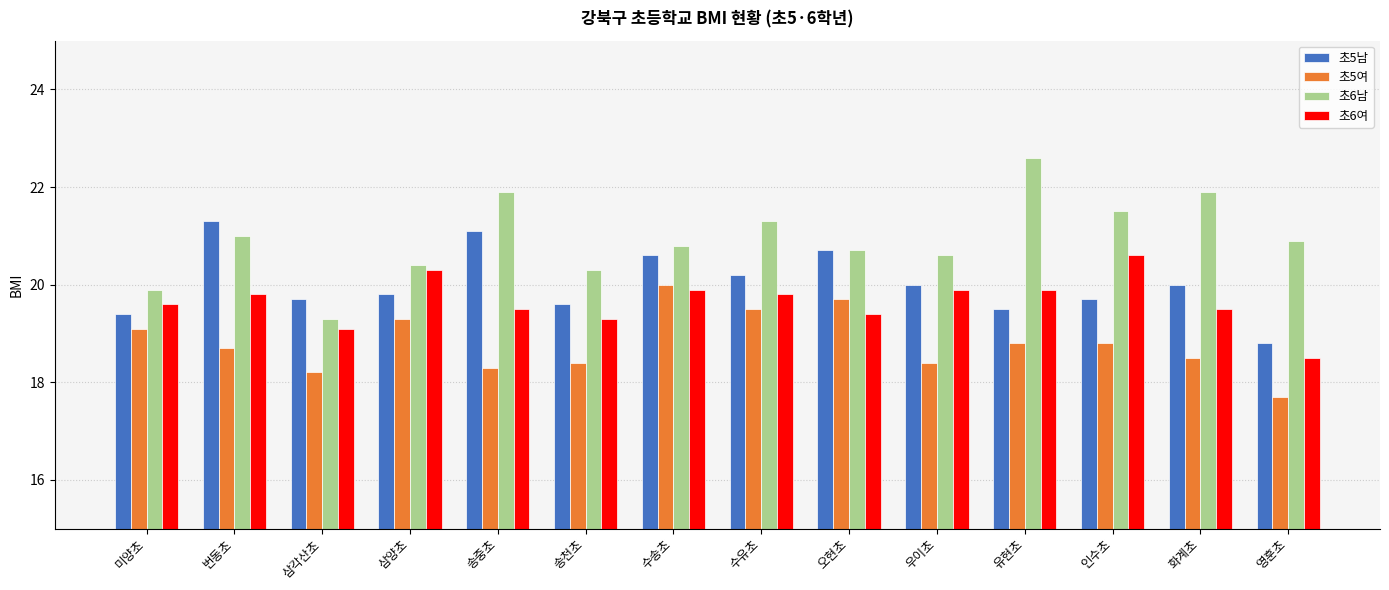

Which series has the widest spread of values?

초6남